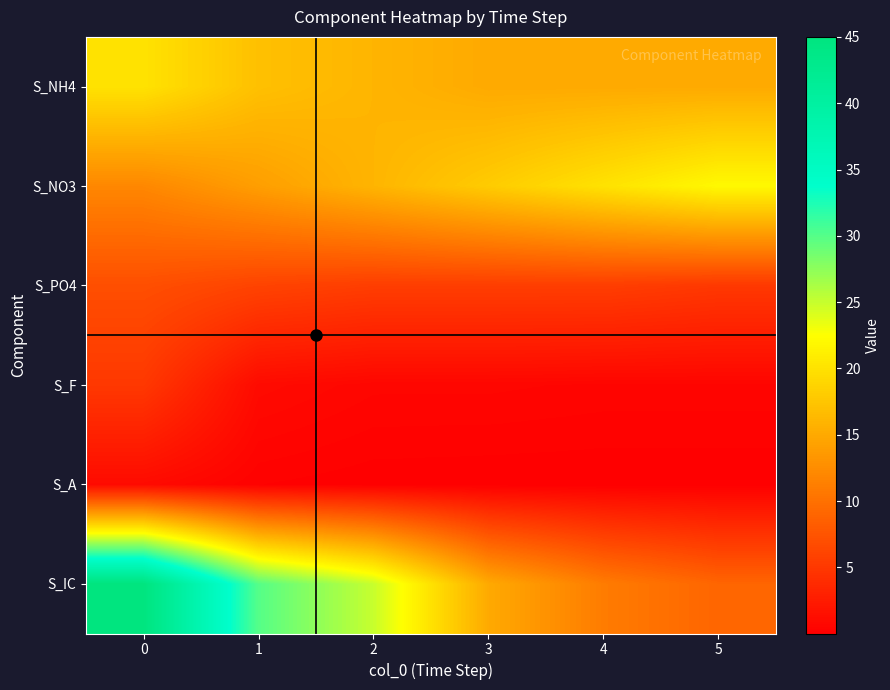

How many categories are shown in the chart?

6